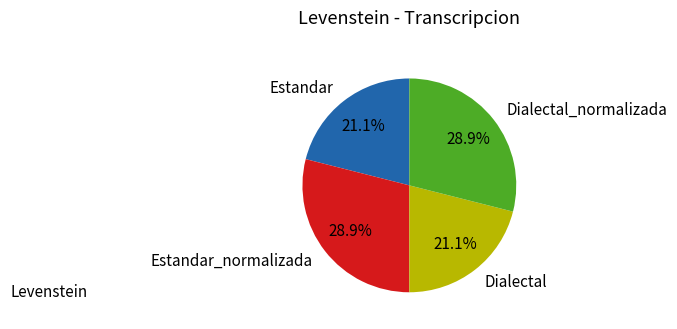

To the nearest percent, what is the average slice percentage?

25%